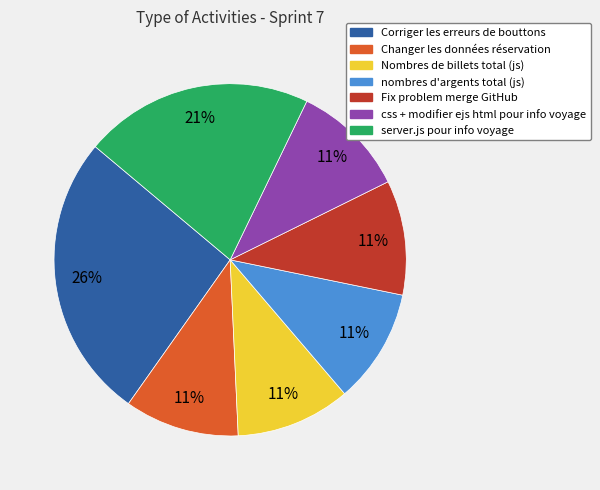

Does Fix problem merge GitHub account for over 50% of the chart?

No